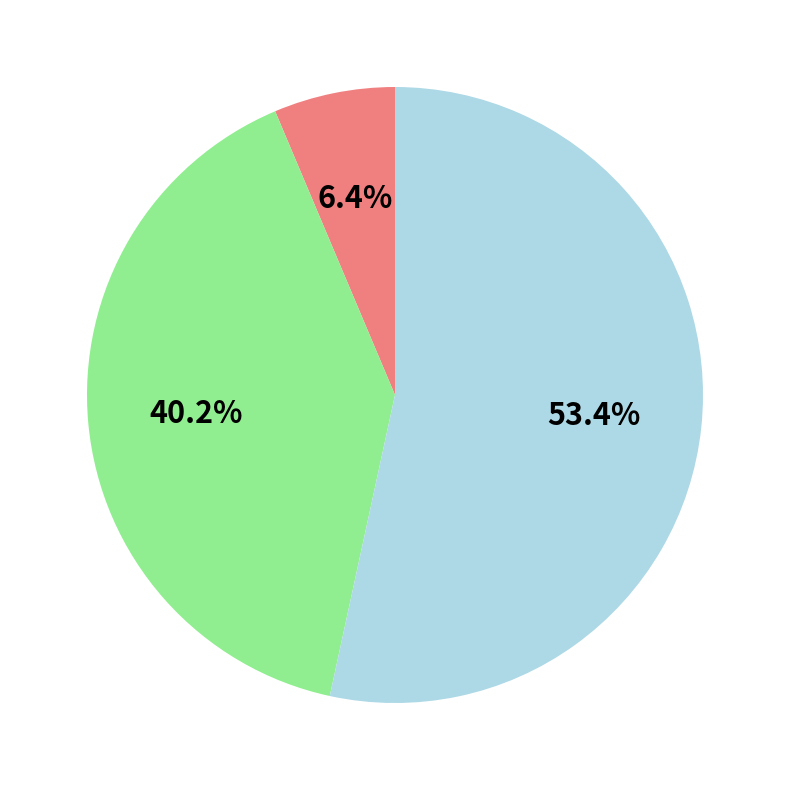

Is there a majority slice in this chart?

Yes